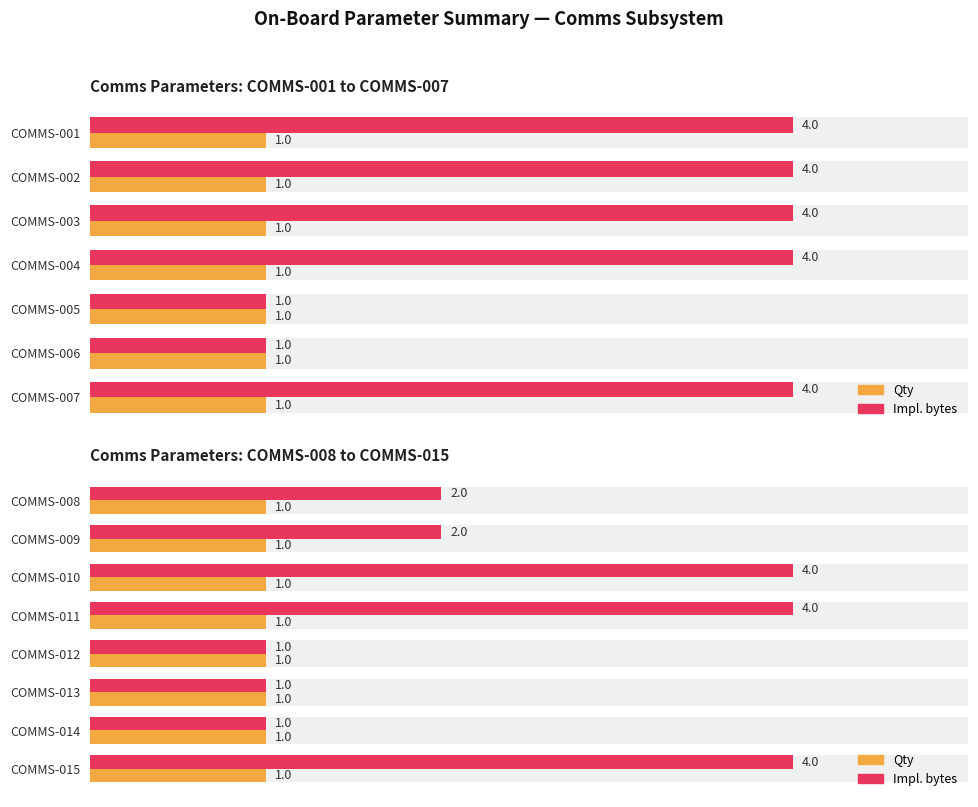

What is the difference between the maximum and second lowest values in the Impl. bytes series?

3.0